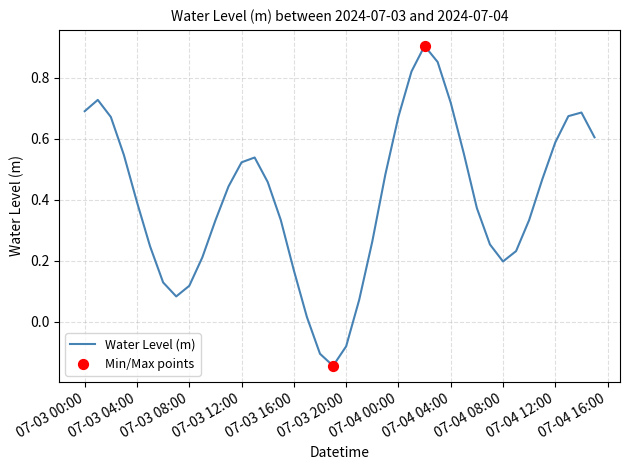

What is the difference between the maximum and minimum values?

1.0